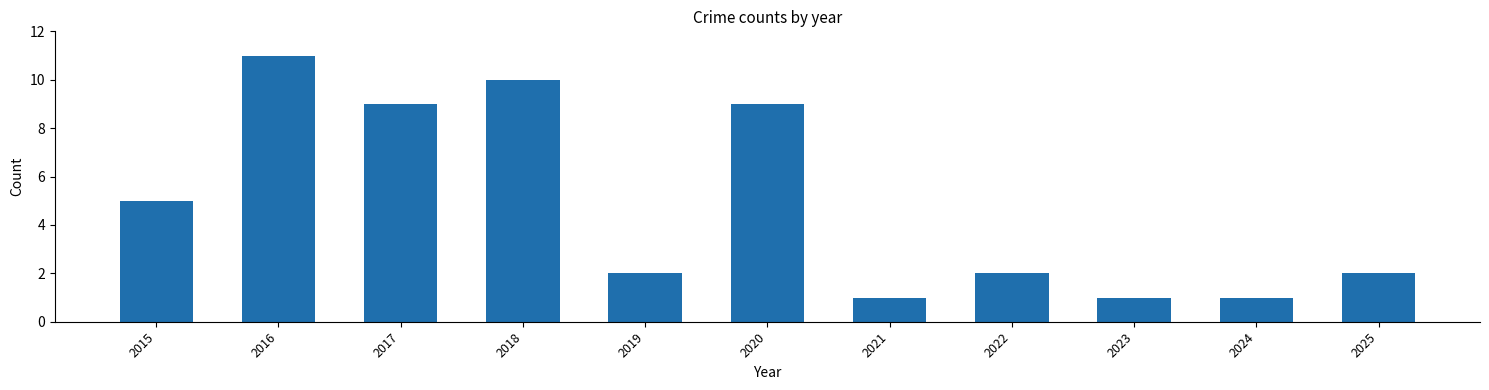

Reading left to right, extract all data points from this chart.

2015=5	2016=11	2017=9	2018=10	2019=2	2020=9	2021=1	2022=2	2023=1	2024=1	2025=2